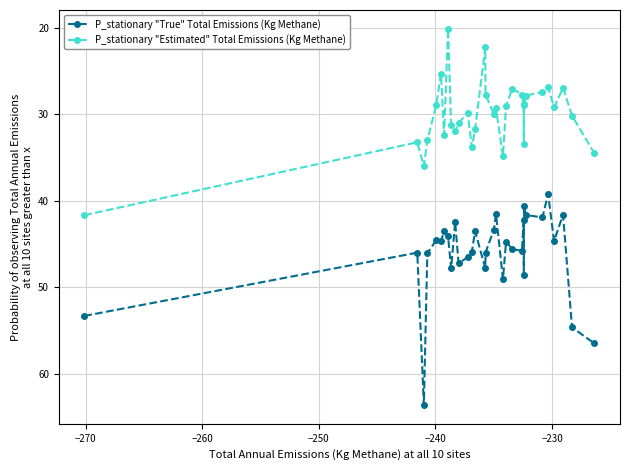

List the series in order of their overall mean, highest first.

P_stationary "True" Total Emissions (Kg Methane), P_stationary "Estimated" Total Emissions (Kg Methane)